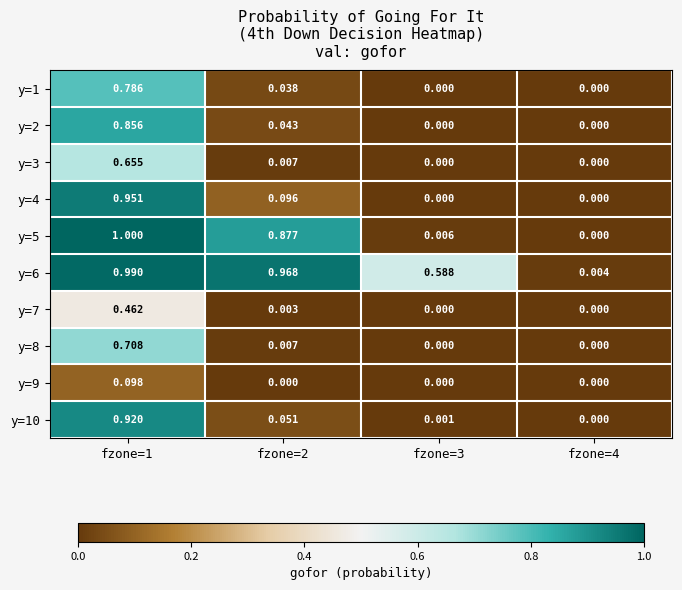

Is the value of y=7 at fzone=1 greater than the value of y=10 at fzone=4?

Yes